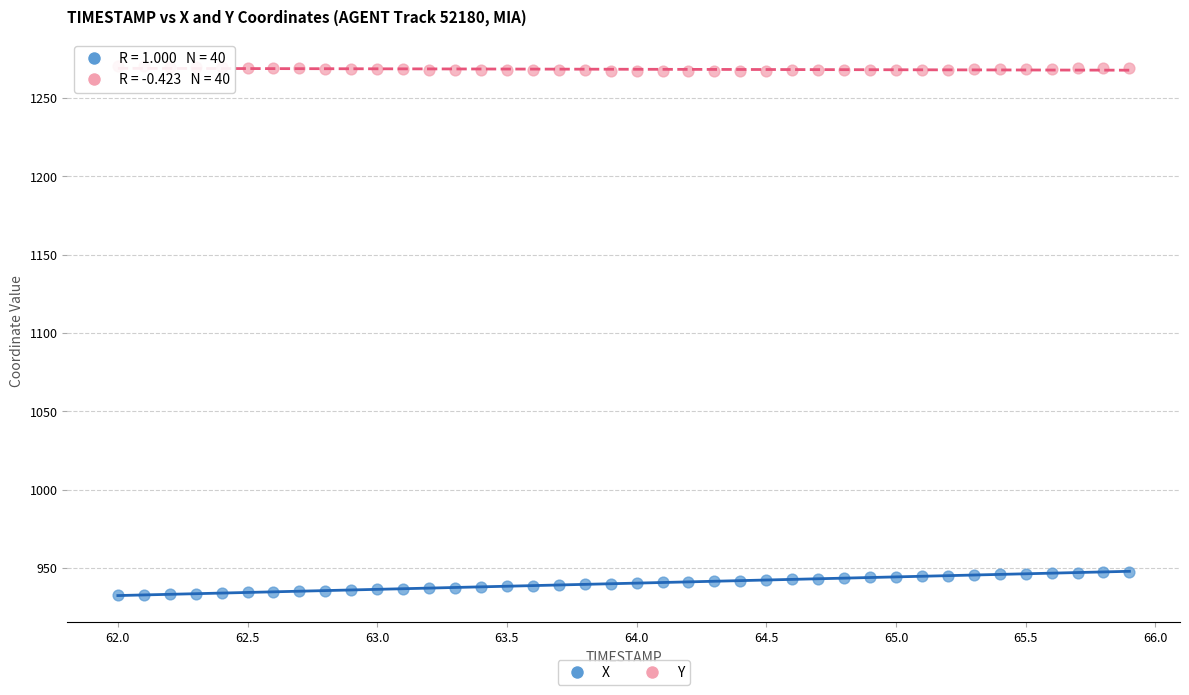

Across all data points, what is the range of Y values (max minus min)?

337.8